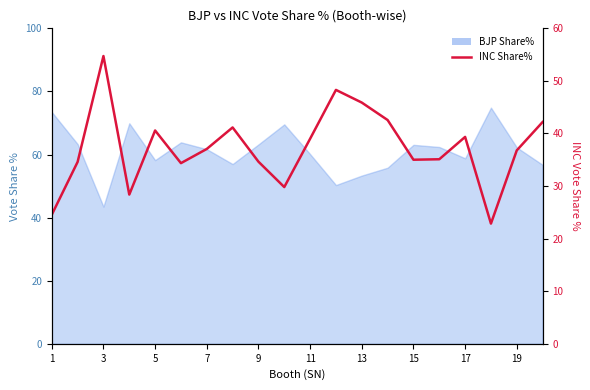

What is the smallest value displayed?

22.9